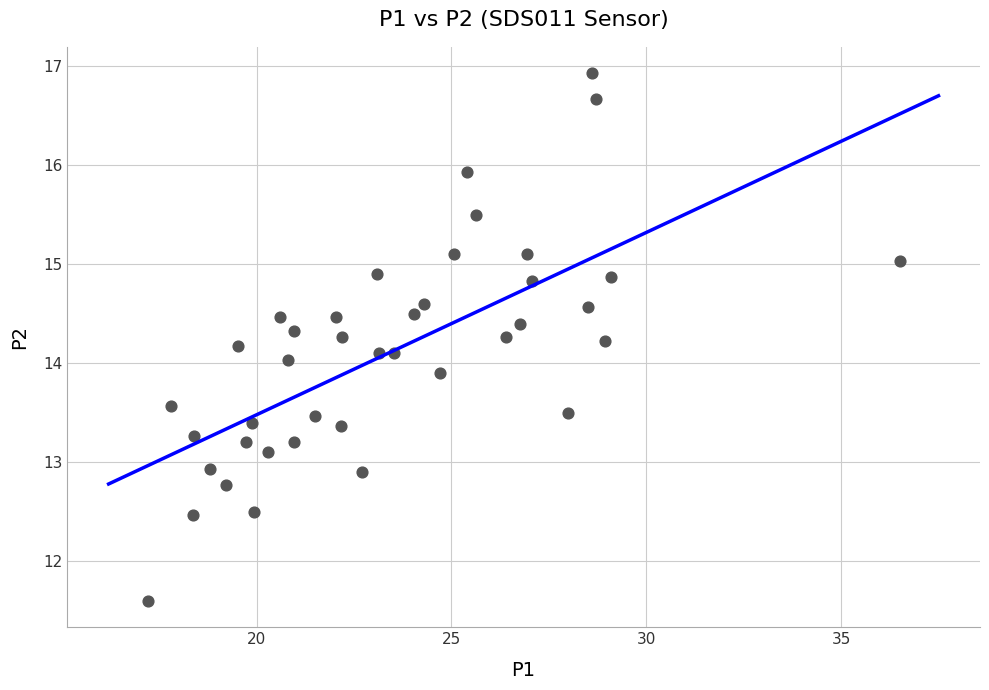

What is the range of Y values (max minus min)?

5.3